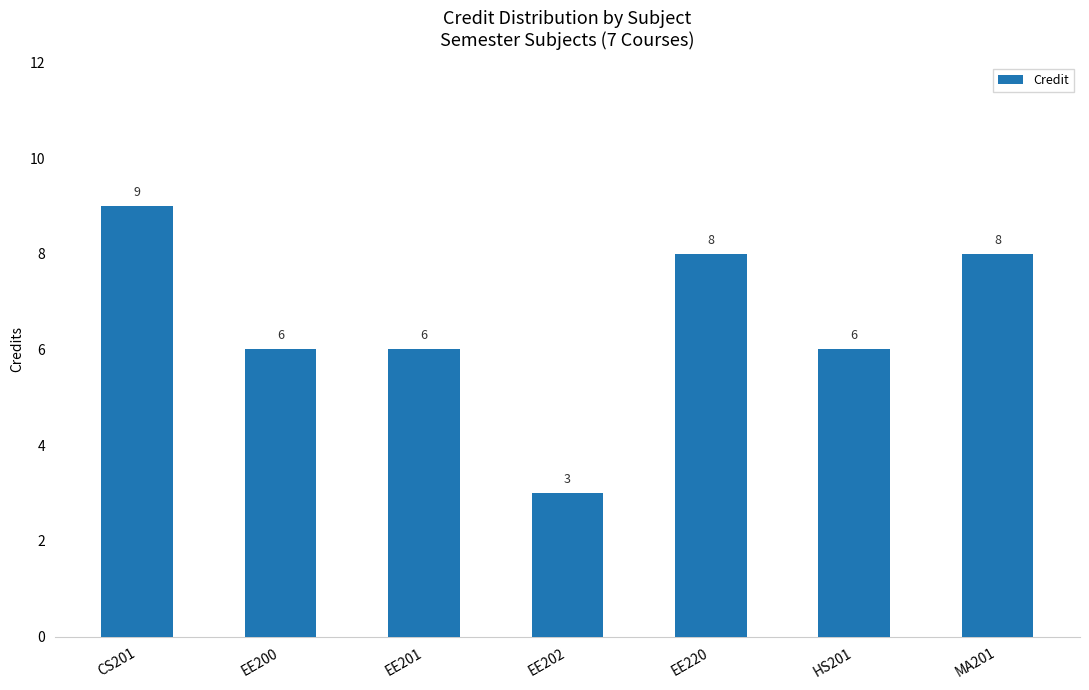

What value does the data have at EE200?

6